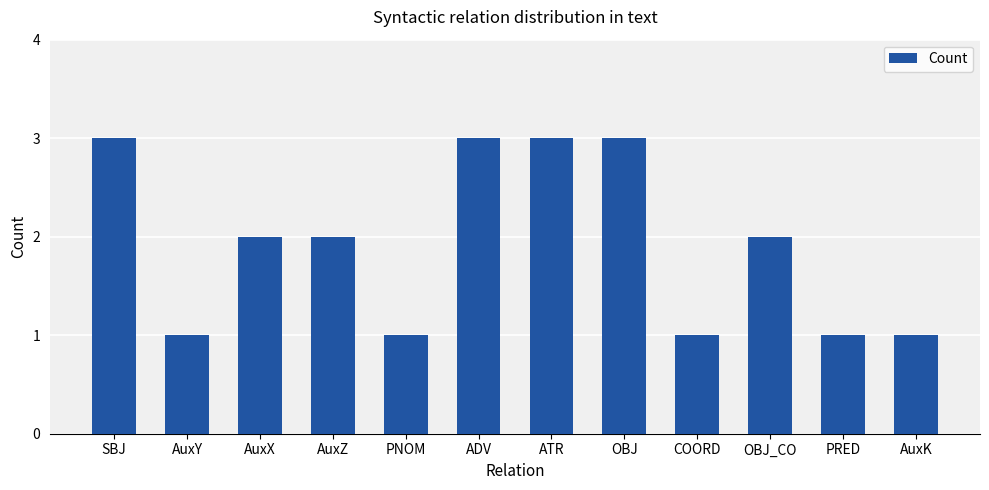

How many bars are there in total?

12